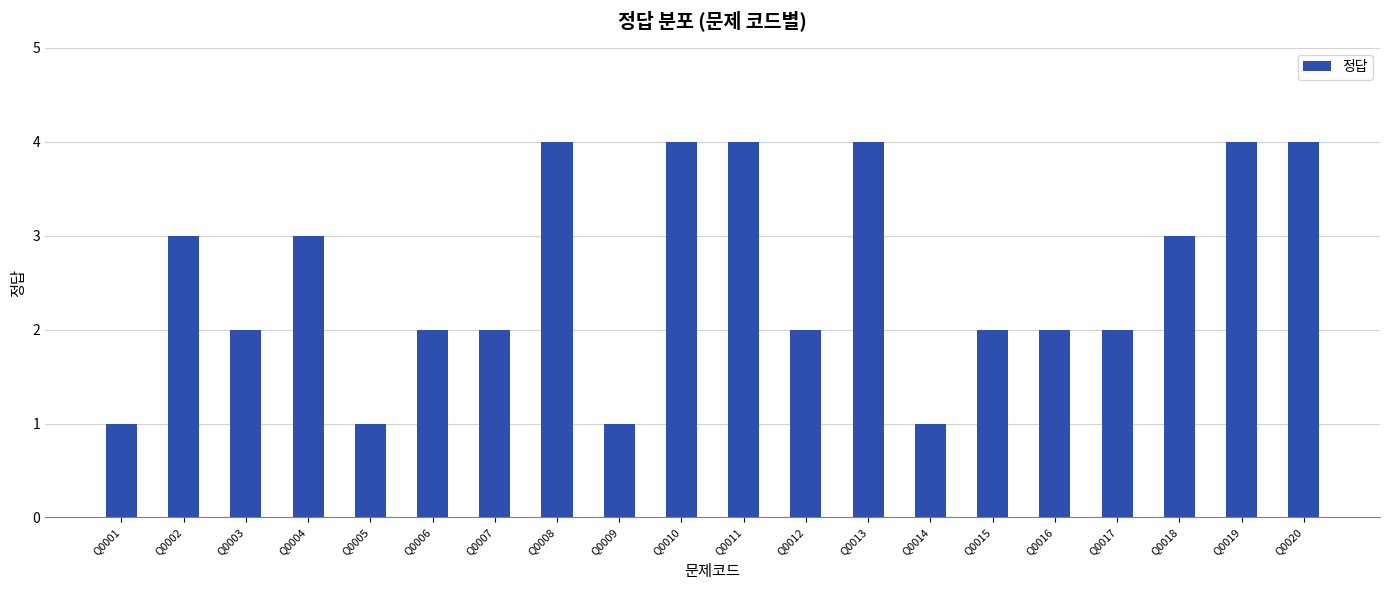

Count the number of categories in the chart.

20